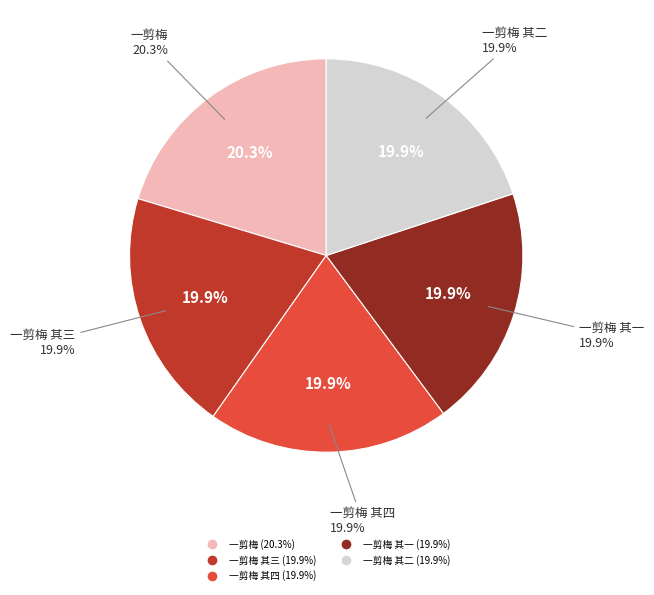

Count the number of slices in the pie.

5